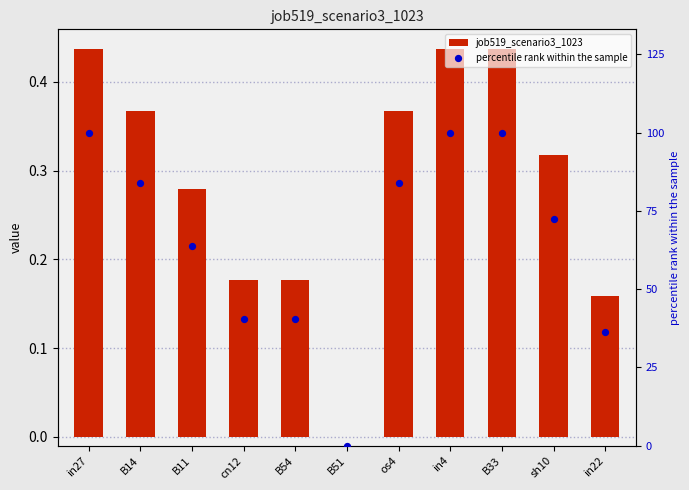

Is the value of percentile rank within the sample at B54 greater than the value of job519_scenario3_1023 at cn12?

Yes